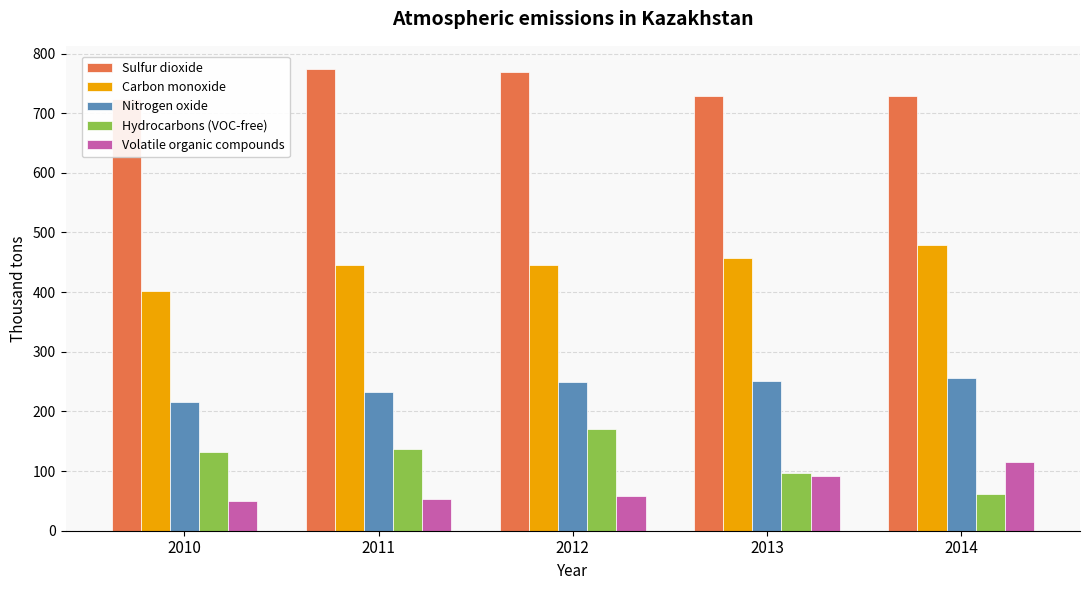

What is the difference between the second highest and minimum values in the Carbon monoxide series?

56.7